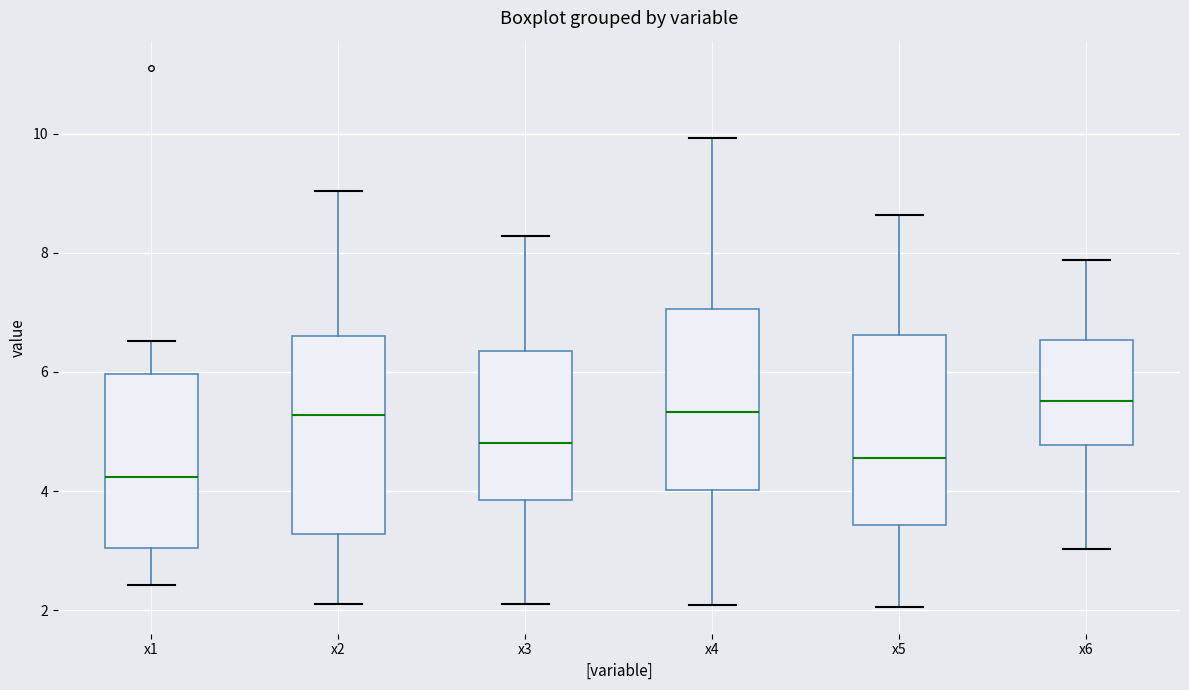

Where is the upper edge of the box for x1 on the y-axis? The values are not printed on the chart, so give them approximately, as read against the axis.

6.0